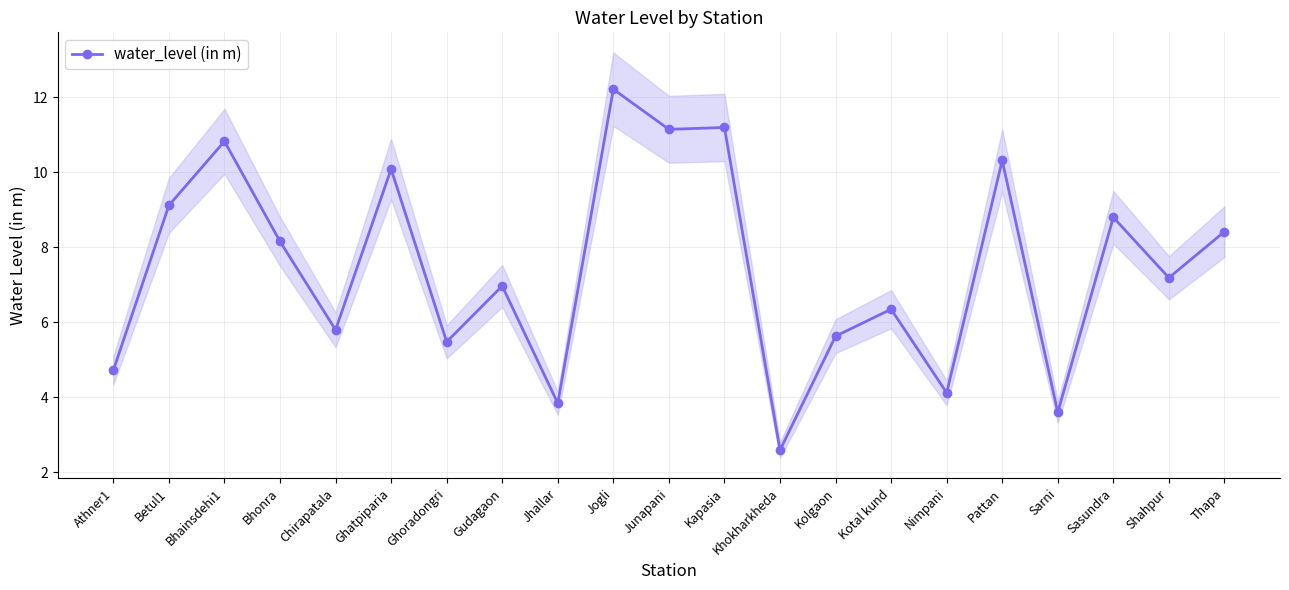

How many lines are shown in the chart?

1